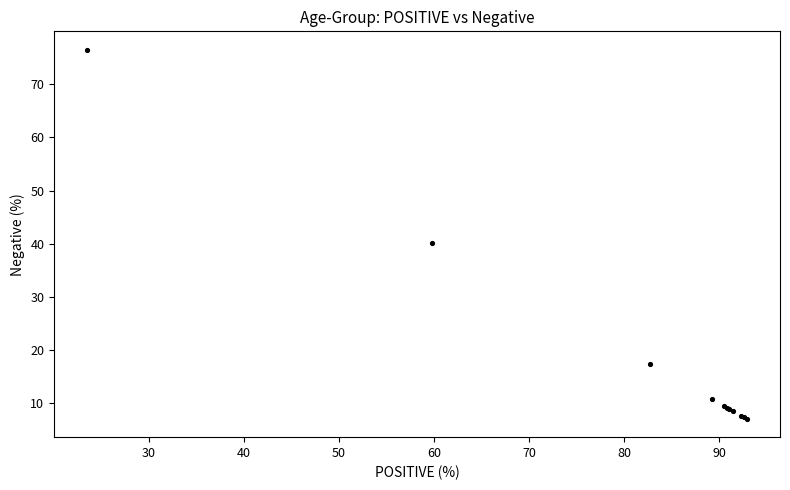

What Y value in the scatter plot is closest to 41?

40.2